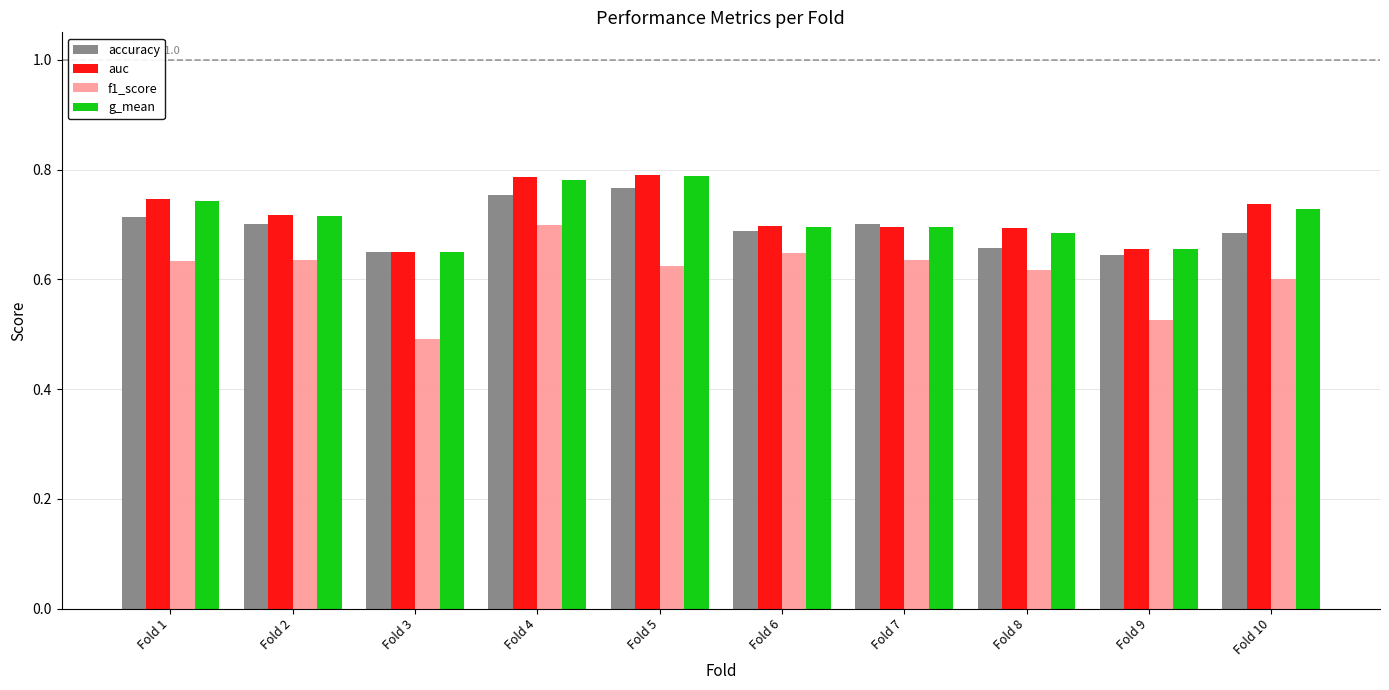

What is the difference between the maximum and minimum values in the accuracy series?

0.1